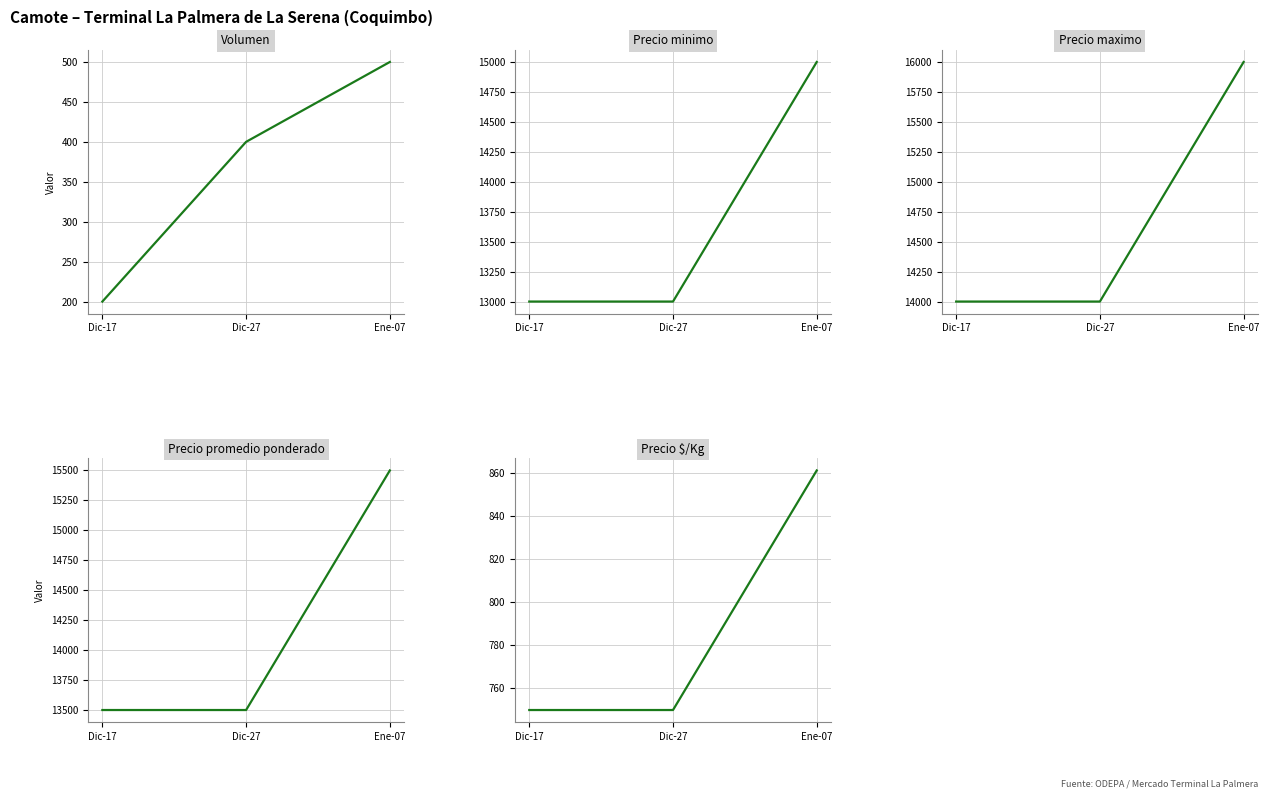

The value of Precio $/Kg at Dic-27 is 750. True or false?

True